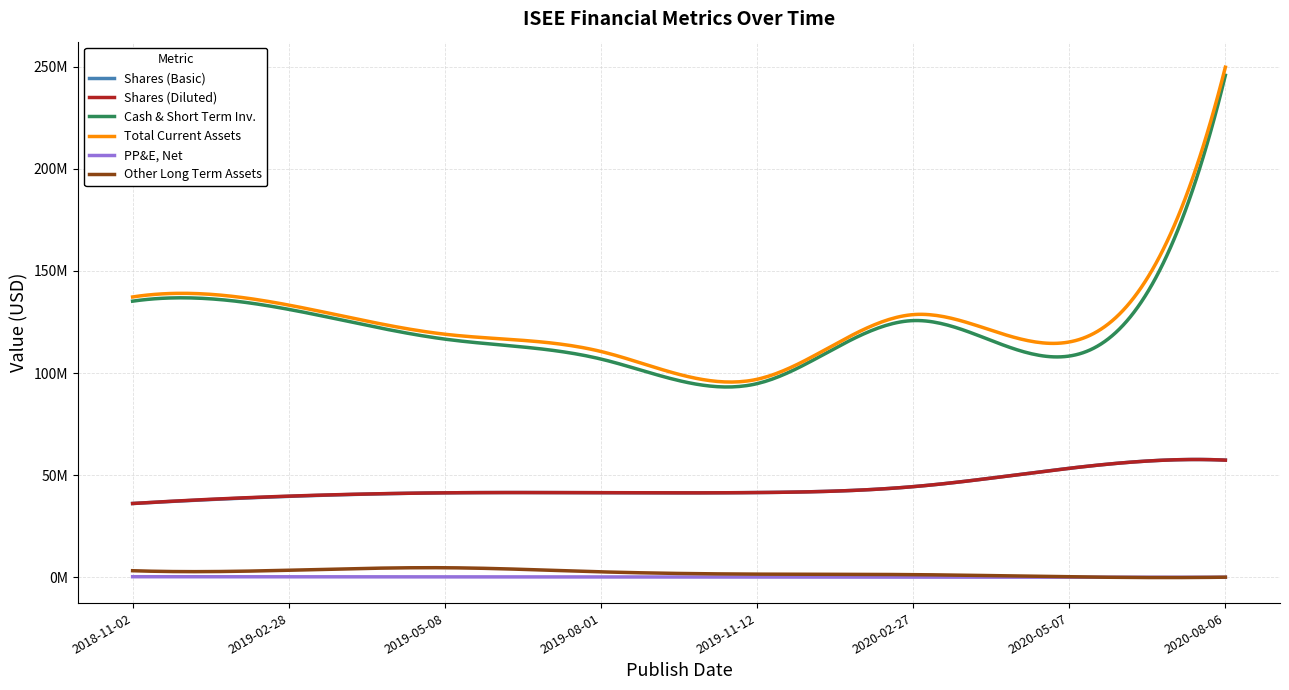

At how many categories does at least one series exceed 43693429?

8